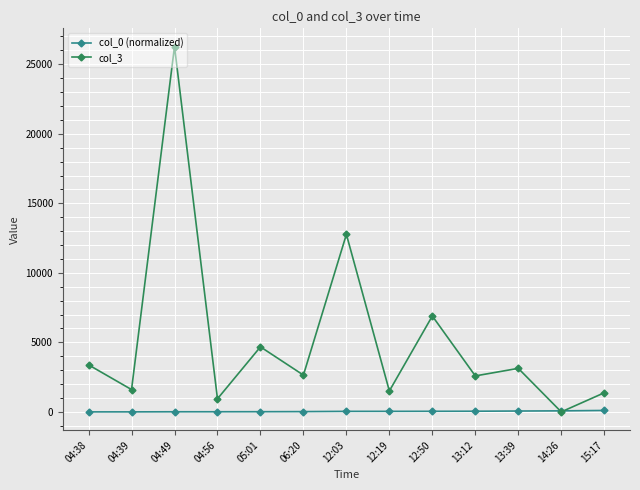

Where is the first local minimum for col_3?

04:39